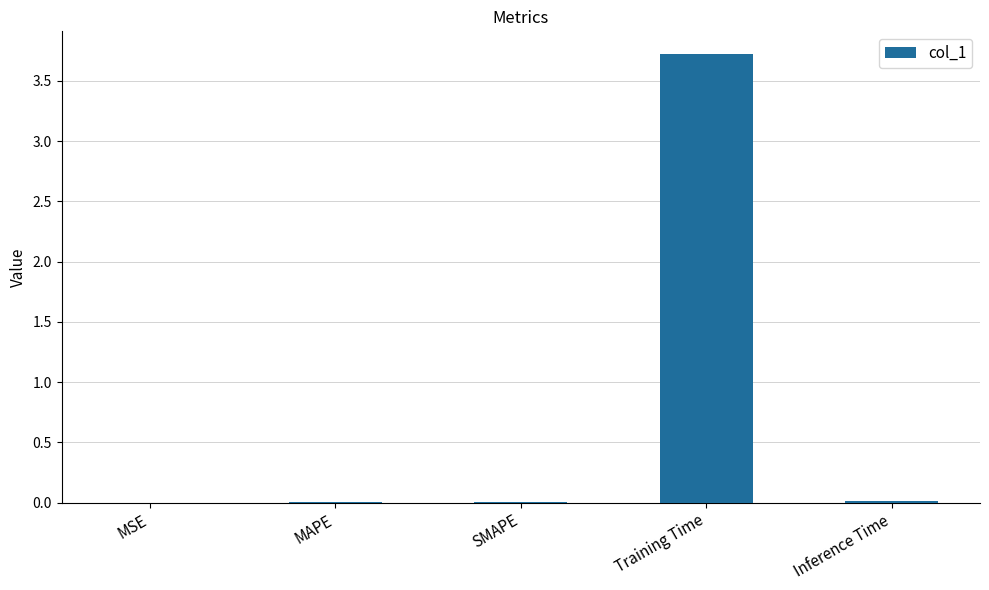

What is the average value?

0.8